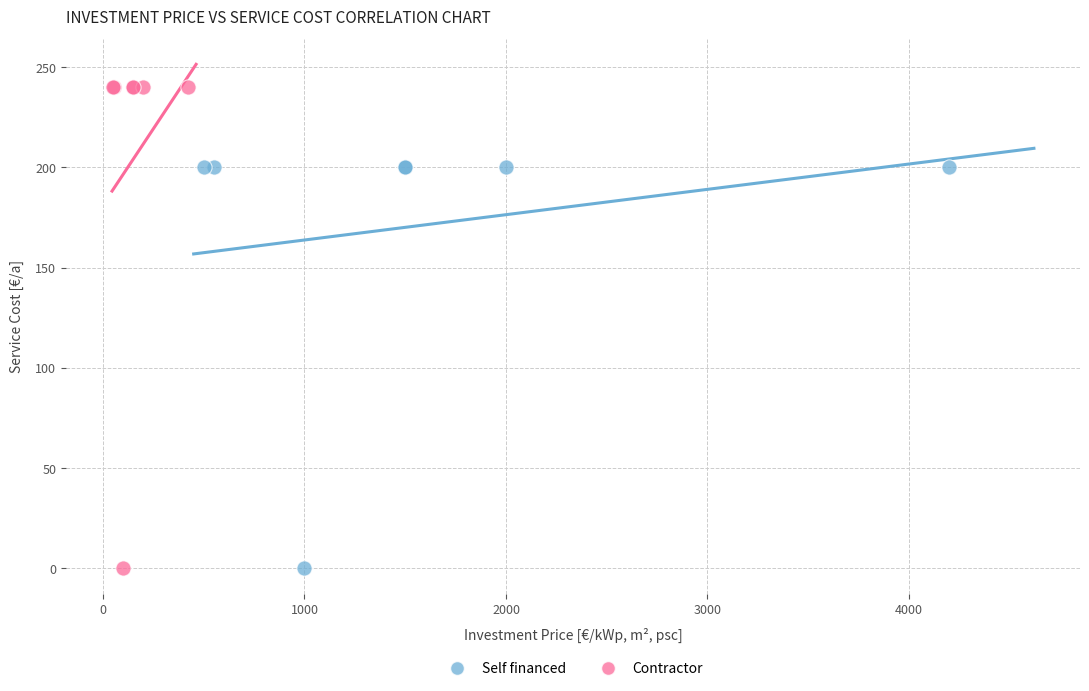

Which series contains the highest Y value?

Contractor